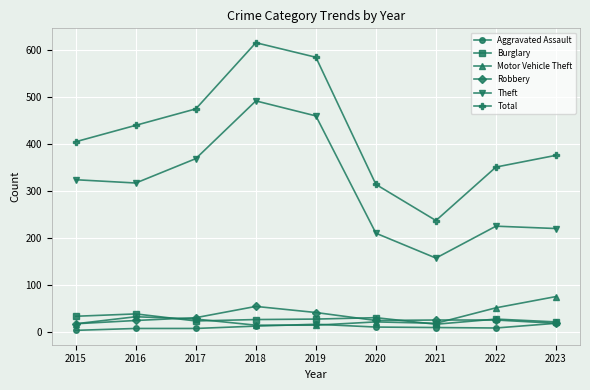

Where is the first local maximum for Total?

2018